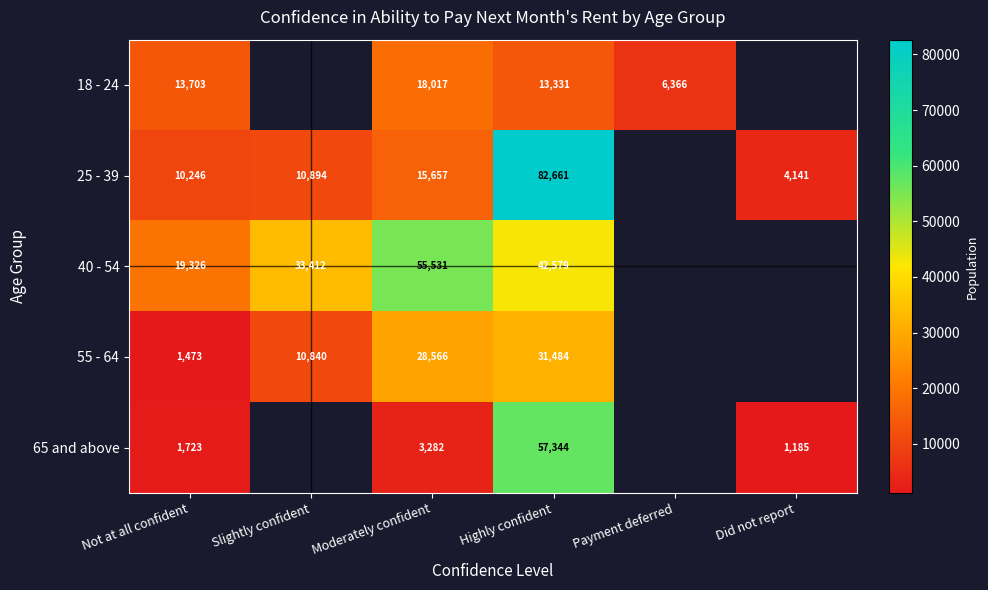

Rank the series at Moderately confident from lowest to highest value.

65 and above, 25 - 39, 18 - 24, 55 - 64, 40 - 54